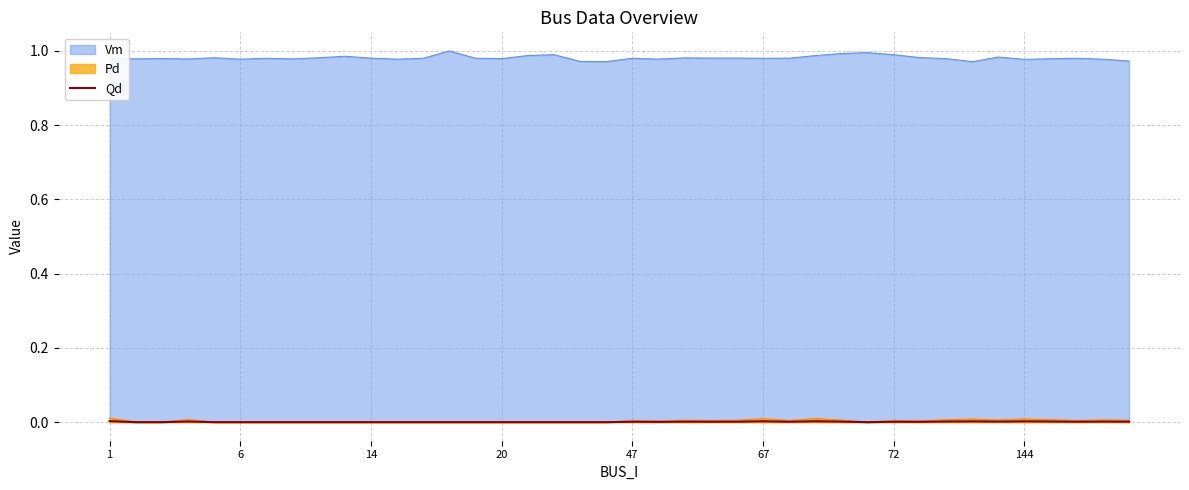

Which series has the largest total across all categories?

Vm